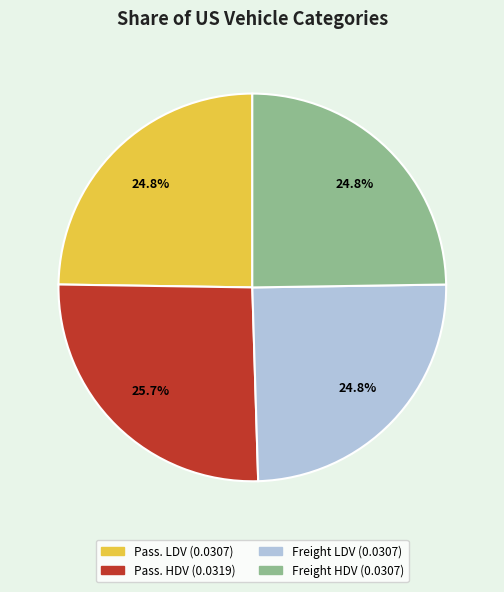

Is there a majority slice in this chart?

No